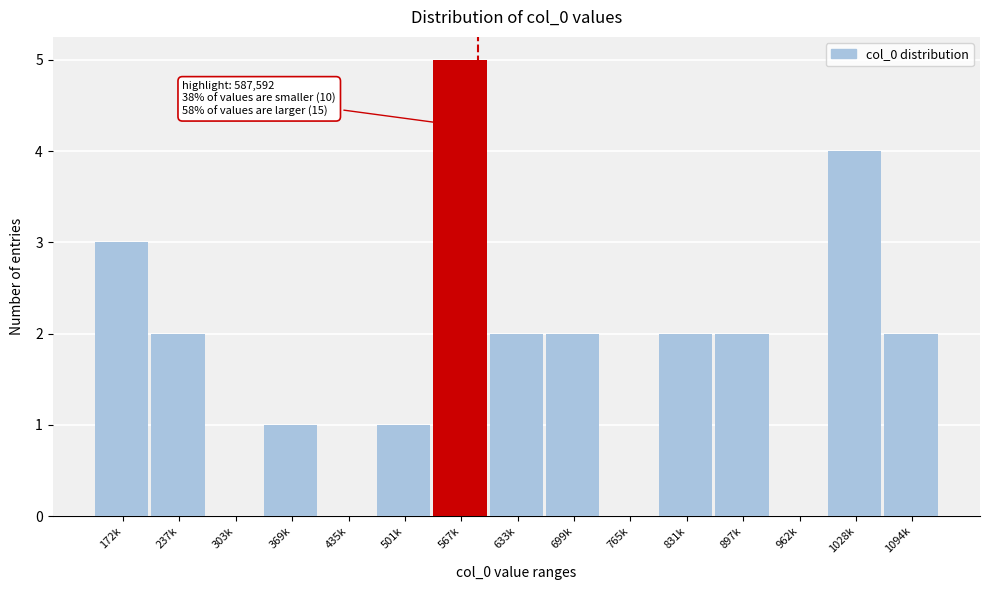

Reading left to right, extract all data points from this chart.

172k=3	237k=2	303k=0	369k=1	435k=0	501k=1	567k=5	633k=2	699k=2	765k=0	831k=2	897k=2	962k=0	1028k=4	1094k=2